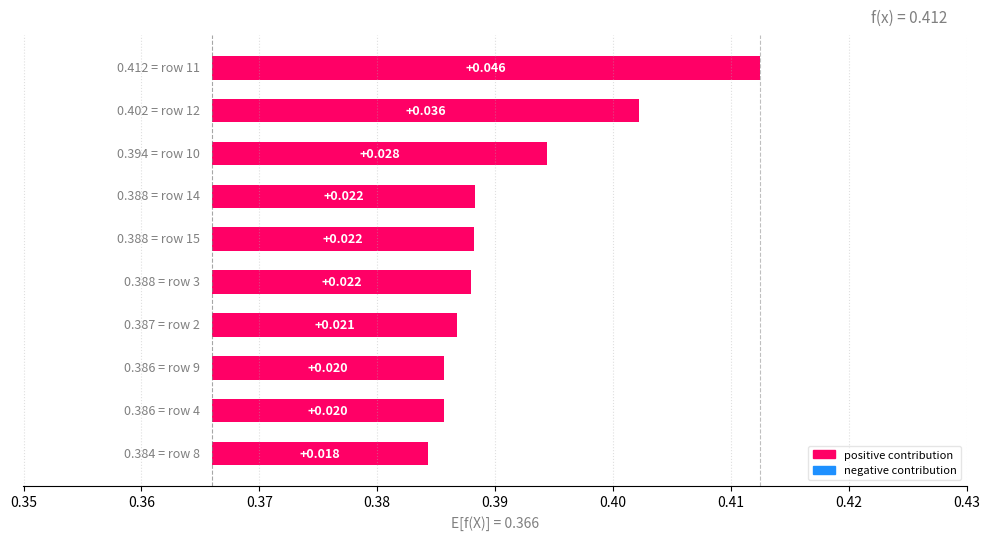

How many values are between 0 and 1?

10